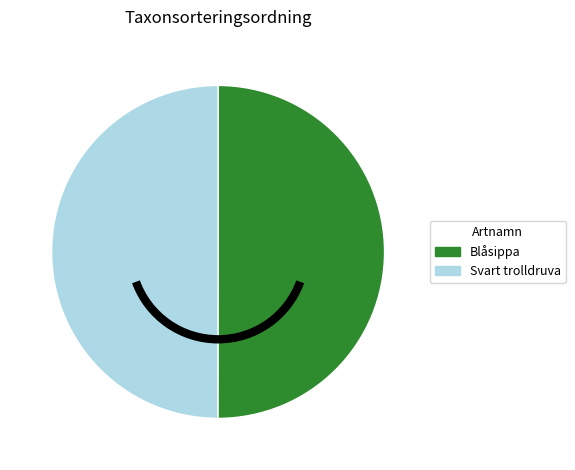

True or false: Blåsippa accounts for 42% of the total.

False